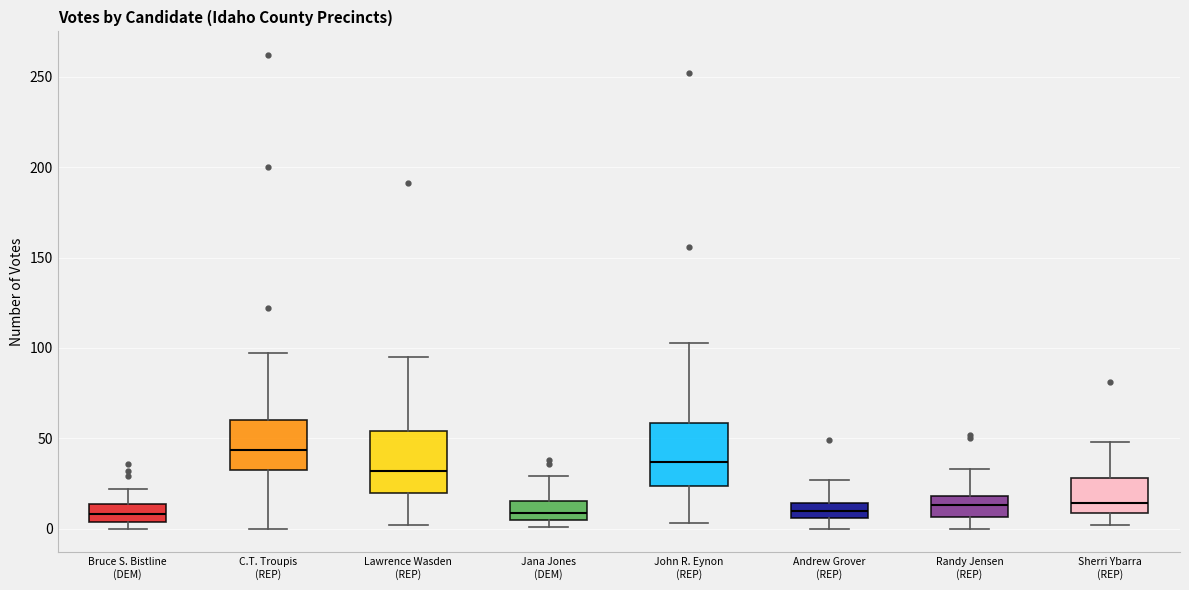

Where does the upper whisker of the box for Lawrence Wasden (REP) end on the y-axis? The values are not printed on the chart, so give them approximately, as read against the axis.

95